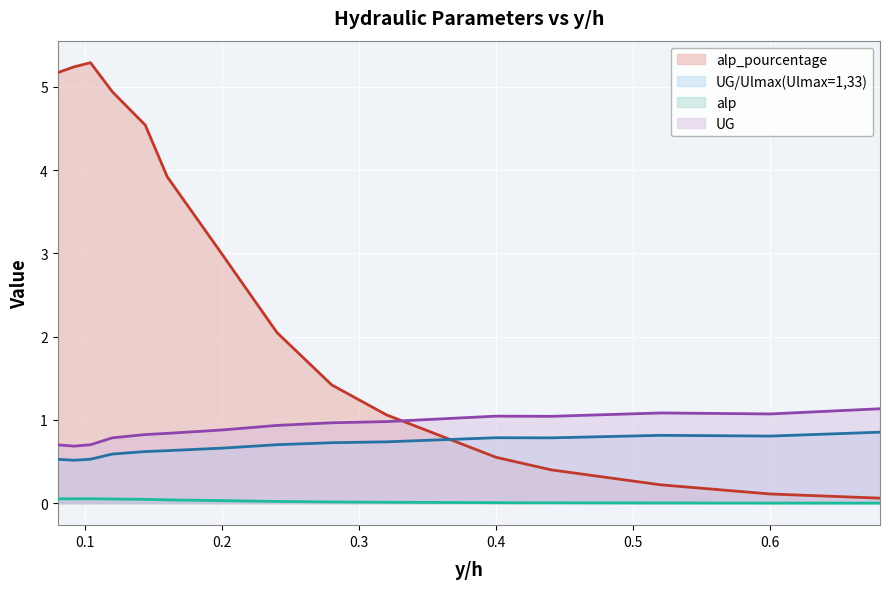

What is the average value of the UG series?

0.9